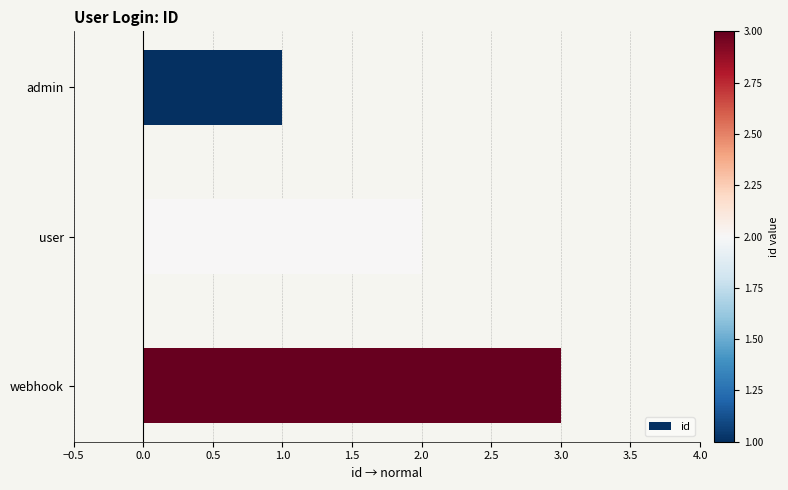

Is it true that the value at user is 2?

True